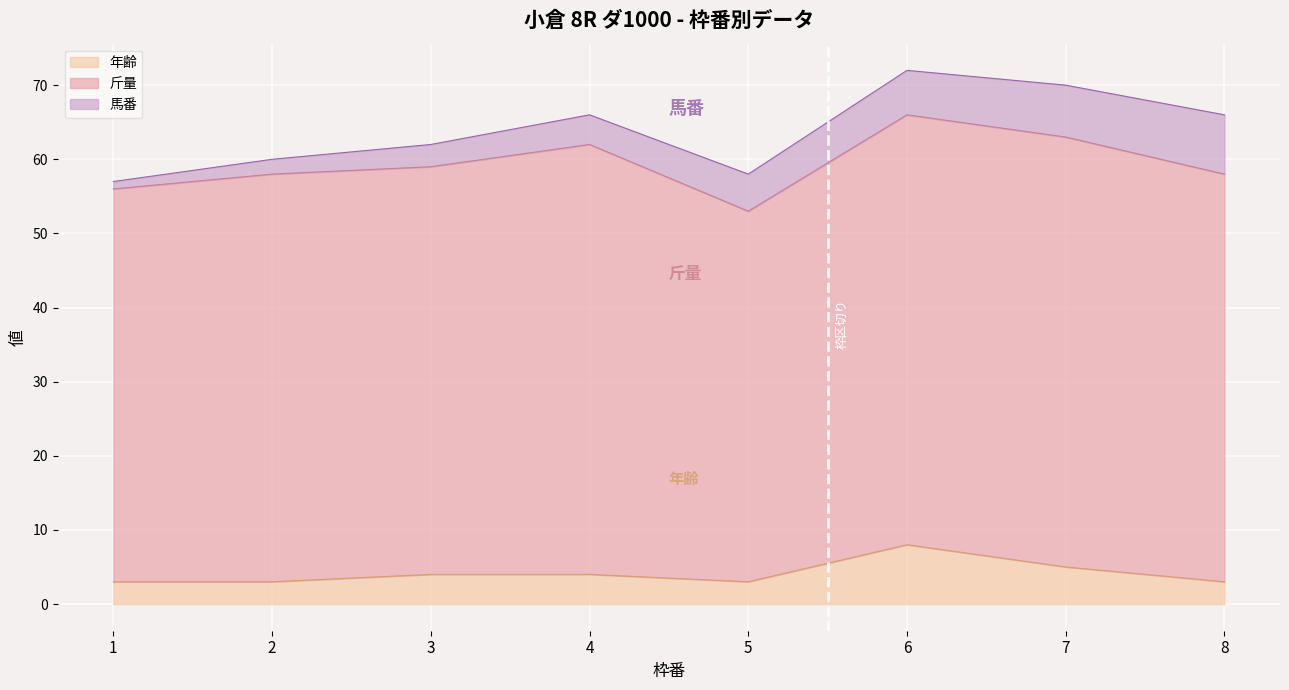

How many 馬番 values are between 3 and 7?

5